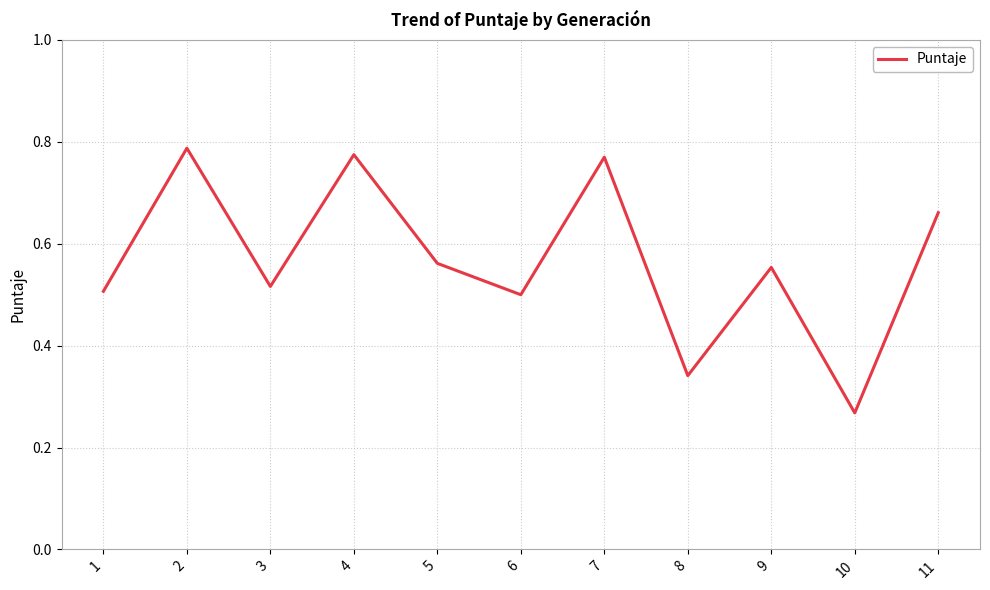

Where is the data nearest to the value 0?

10